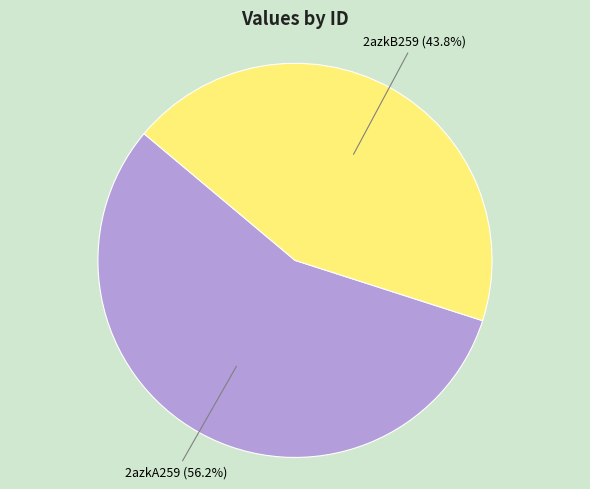

What portion of the pie excludes 2azkB259?

56.2%